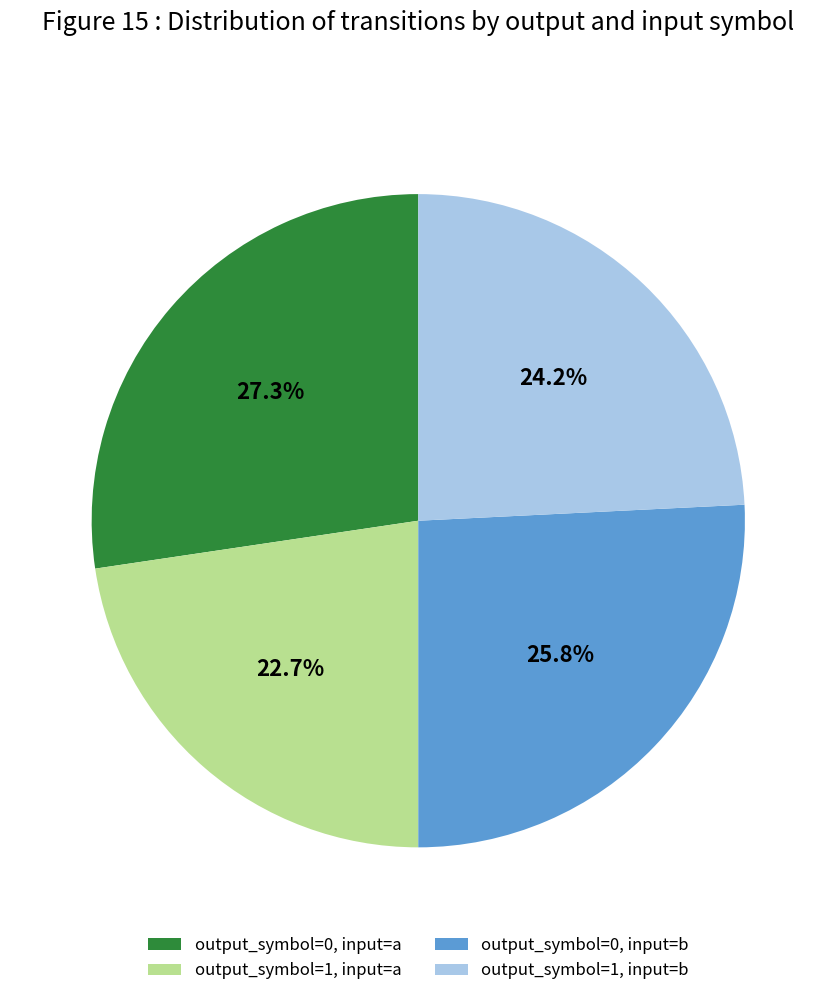

Between output_symbol=0, input=a and output_symbol=1, input=a, which is larger?

output_symbol=0, input=a